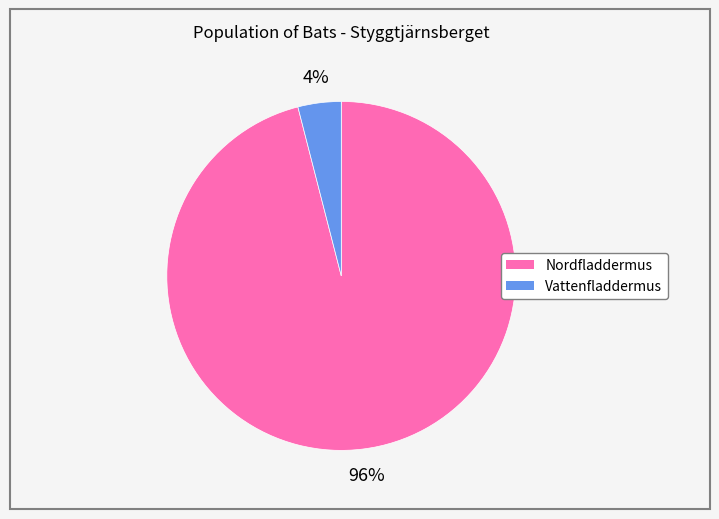

Is Nordfladdermus the majority of the pie?

Yes